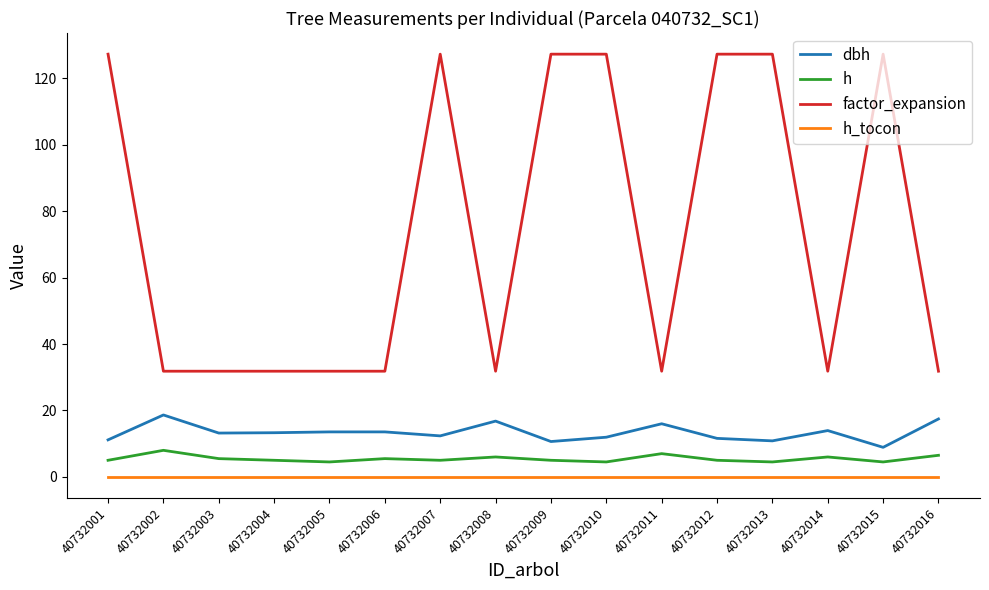

Read the factor_expansion value at 40732001.

127.3